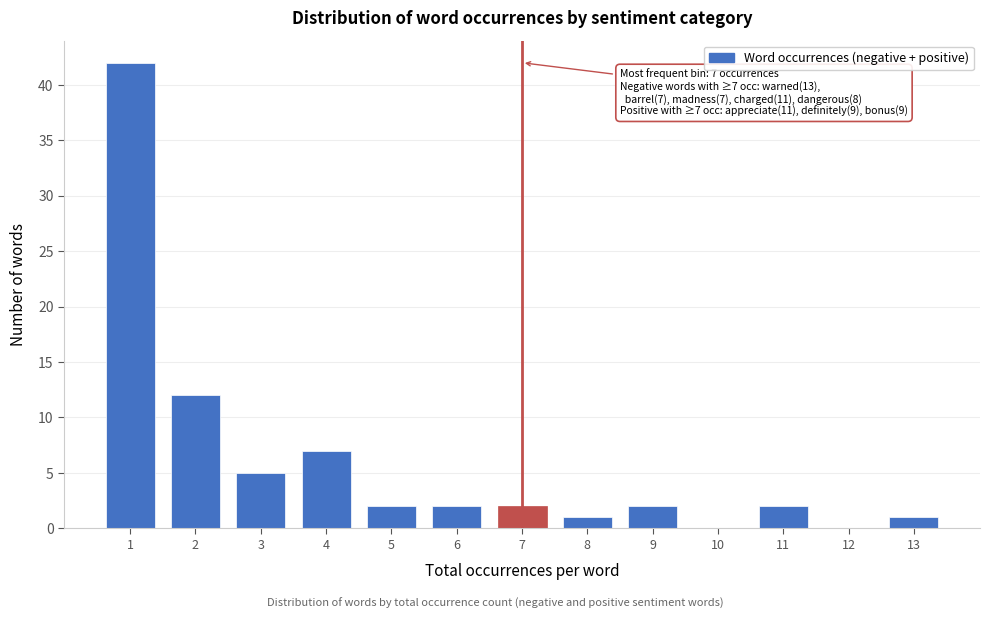

Reading right to left, extract all data points from this chart.

13=1	12=0	11=2	10=0	9=2	8=1	7=2	6=2	5=2	4=7	3=5	2=12	1=42